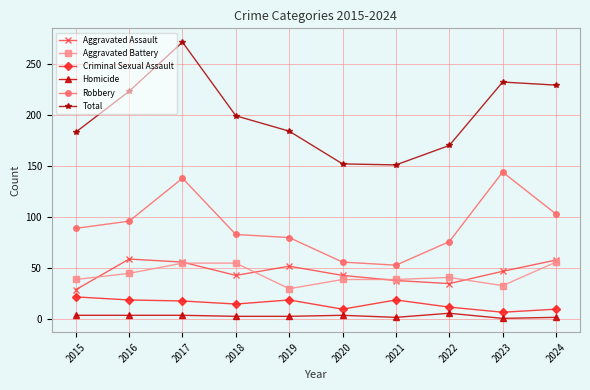

Which series changed the most between 2017 and 2023?

Total